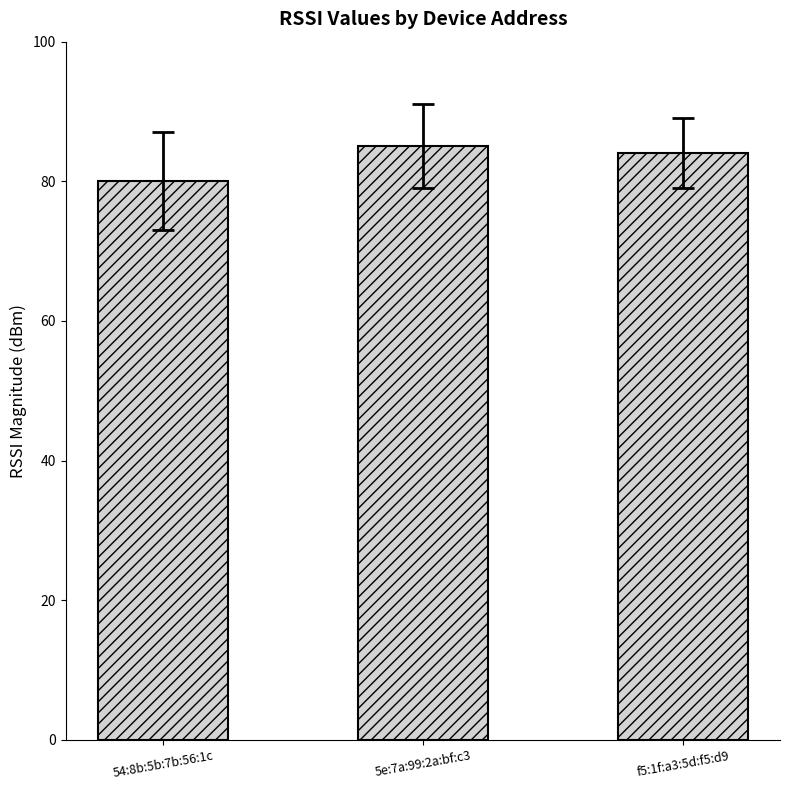

What is the change in value from 54:8b:5b:7b:56:1c to f5:1f:a3:5d:f5:d9?

+4